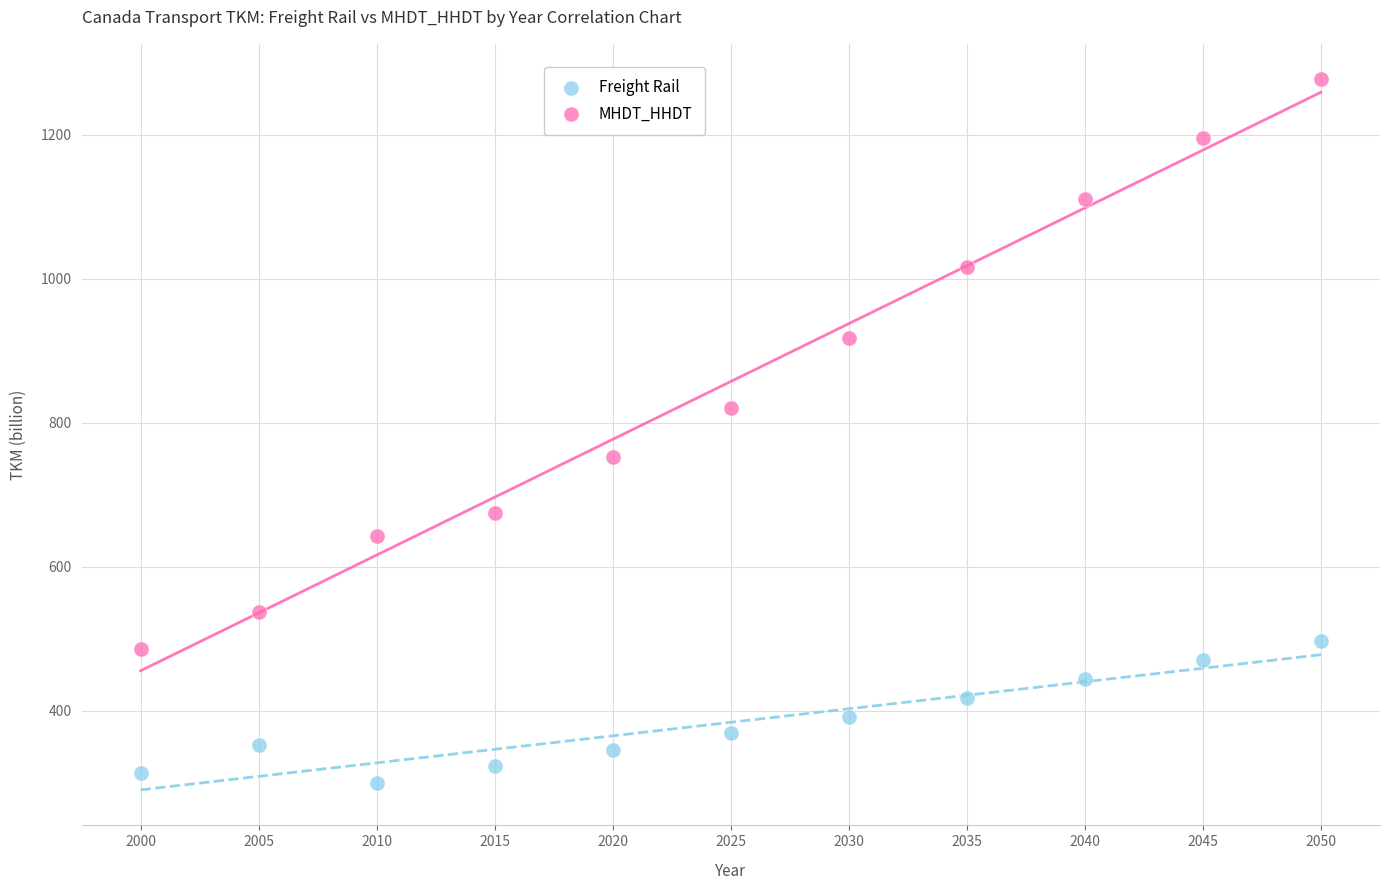

What are all the series names shown in the legend?

Freight Rail, MHDT_HHDT